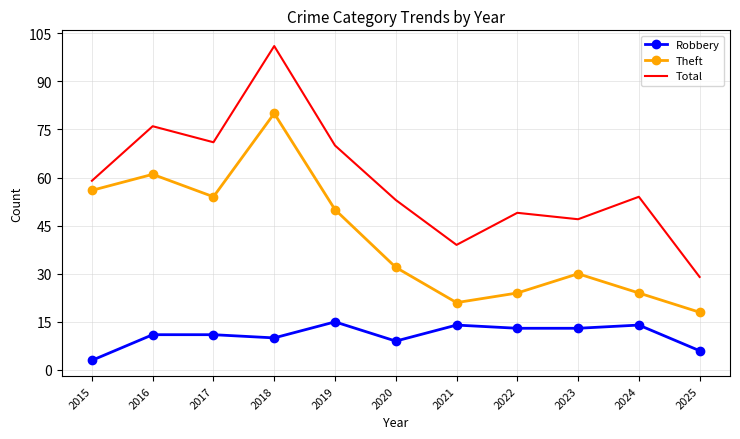

What is the difference between the highest and lowest values at 2020?

44